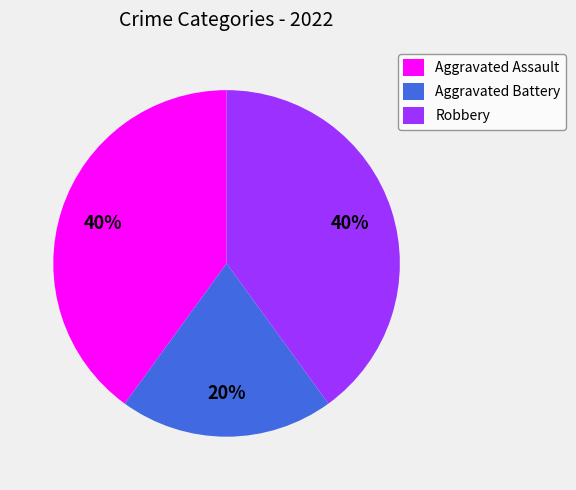

To the nearest percent, what is the average slice percentage?

33%